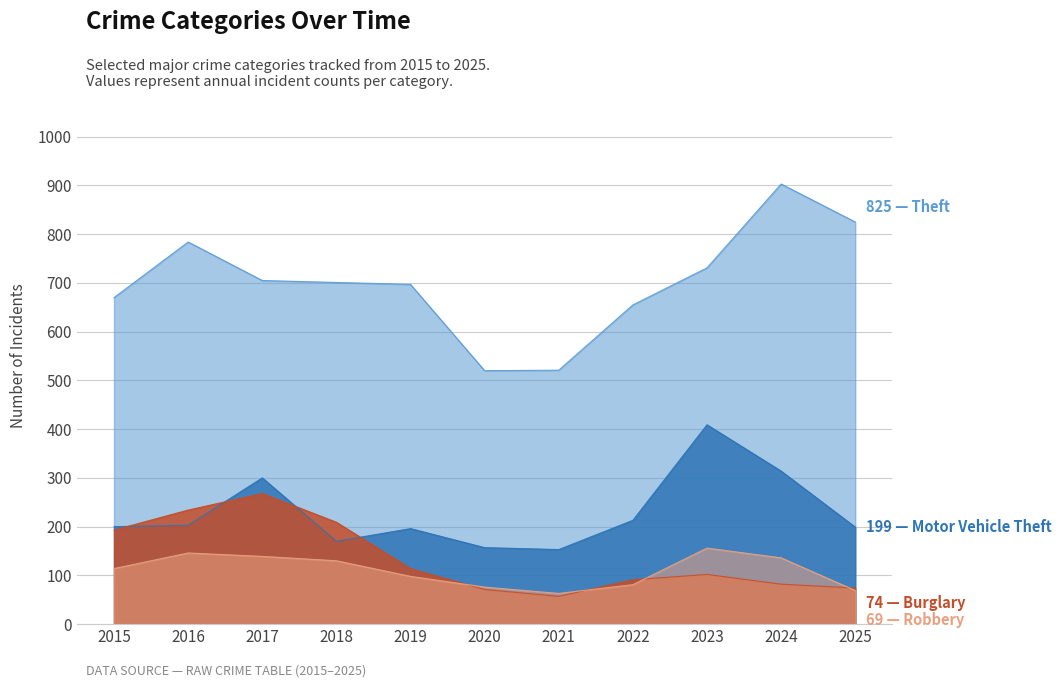

True or false: Theft and Robbery cross at least once.

False